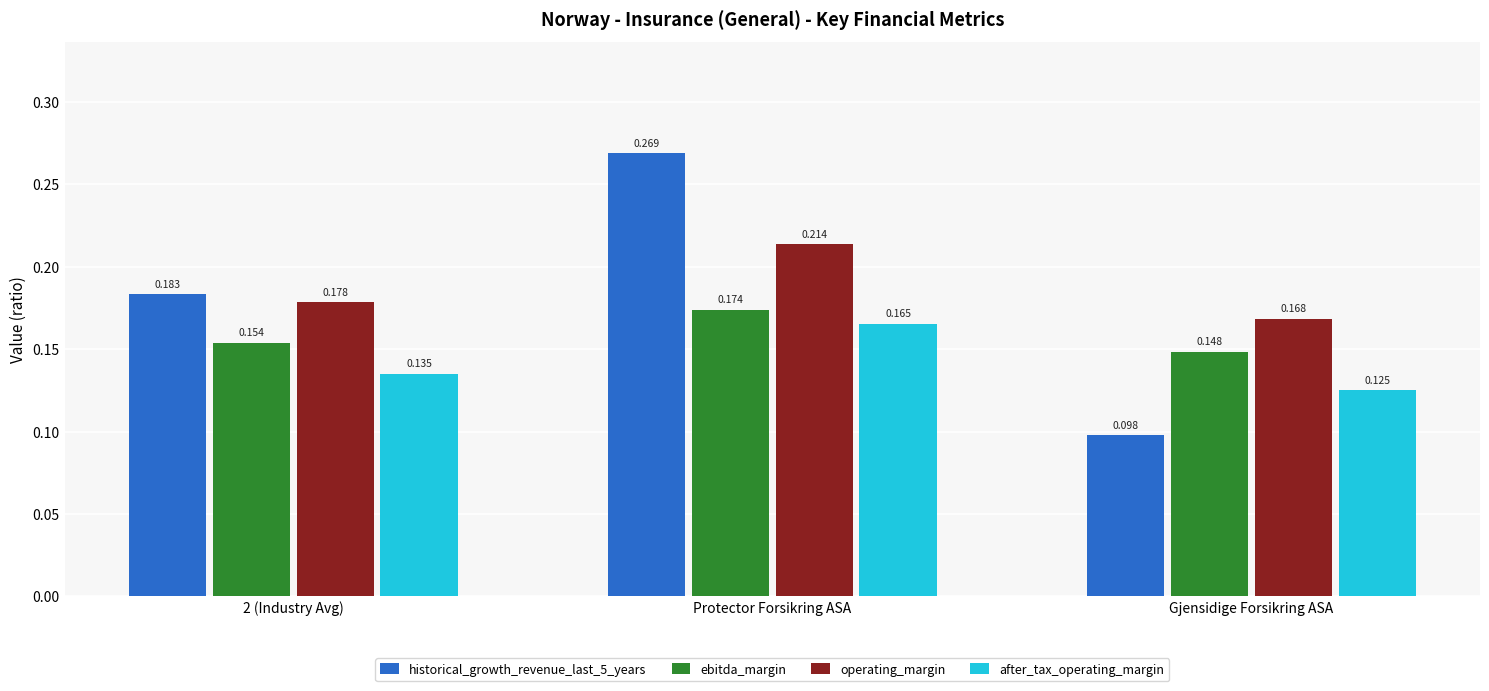

Which category has the lowest value across all series?

Gjensidige Forsikring ASA